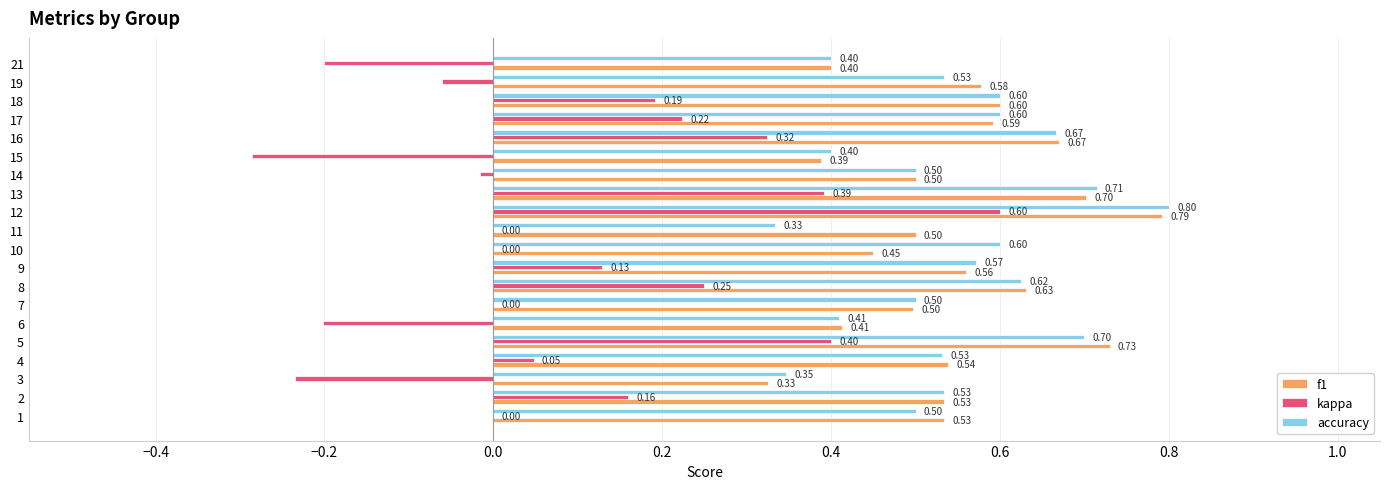

How many series are shown in this chart?

3